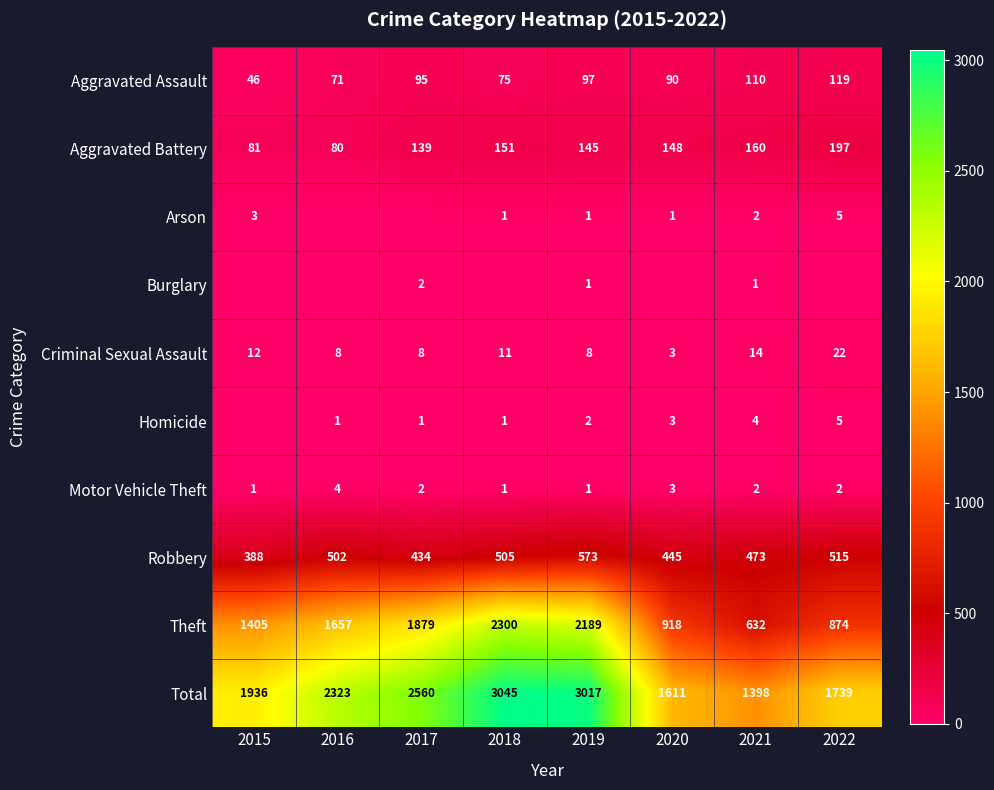

What is the spread (max minus min) of values at 2021?

1397